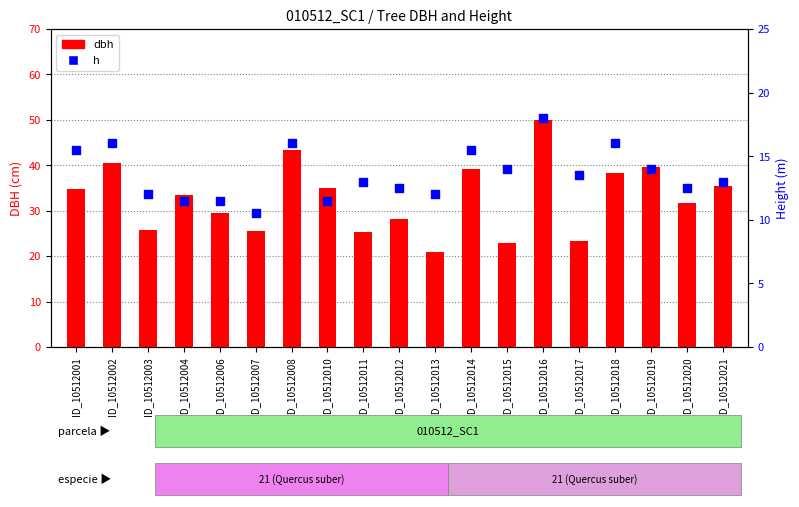

What is the total value across all series at ID_10512003?

37.9